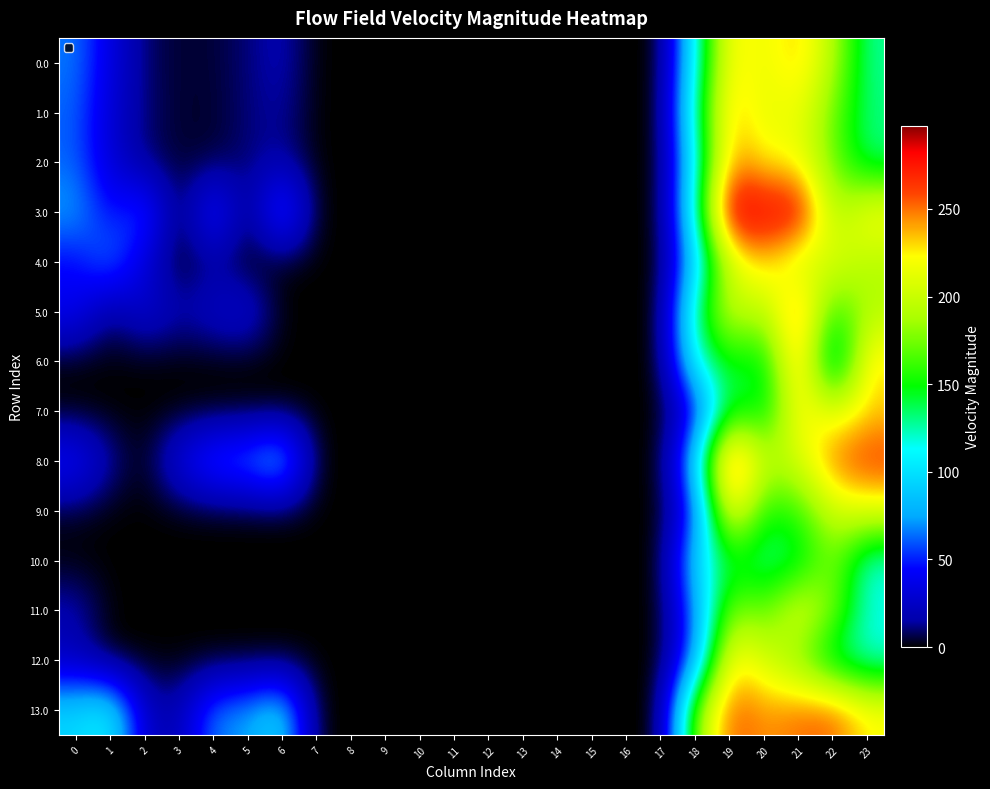

Which series has the largest total across all categories?

13.0